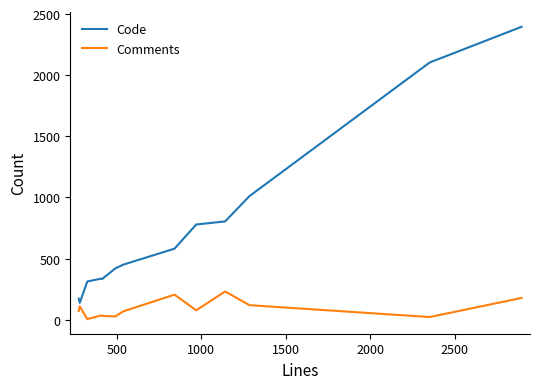

In Comments, how many points are higher than both neighbors (excluding endpoints)?

4